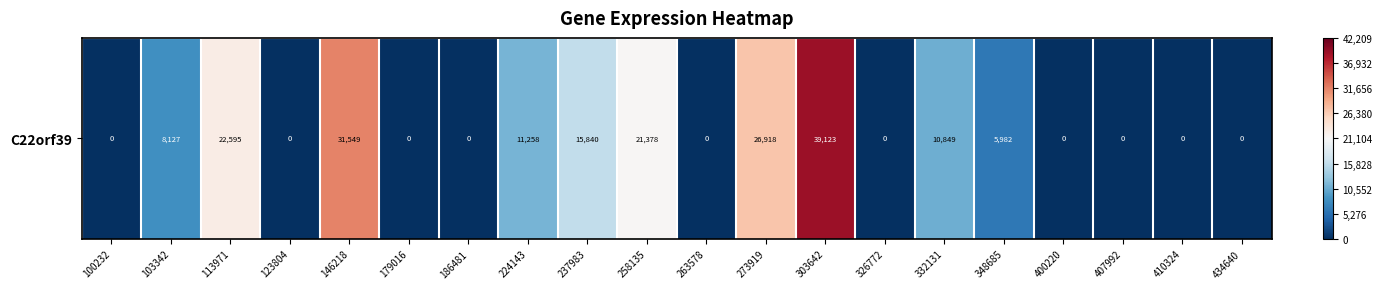

What is the difference between the maximum and minimum values?

1.9